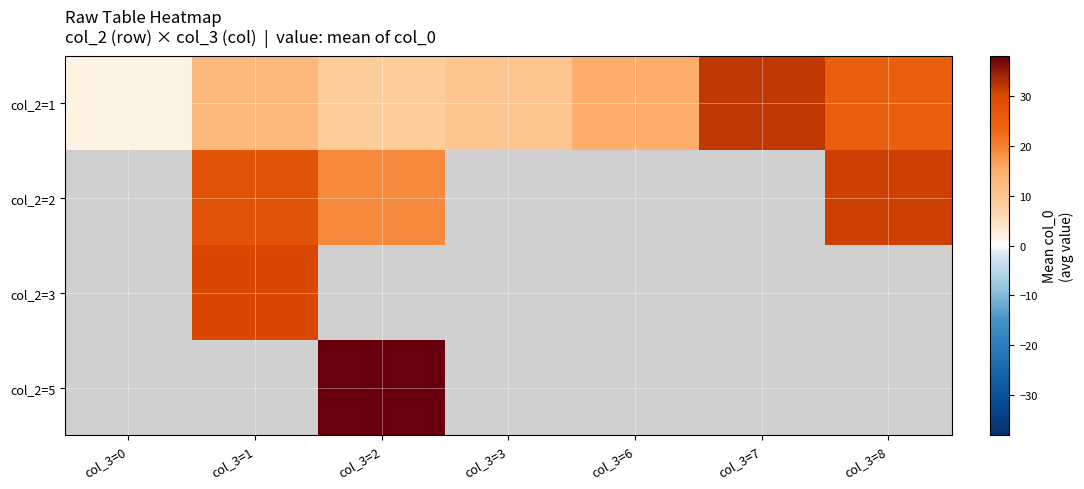

Which series has the widest spread of values?

col_2=1